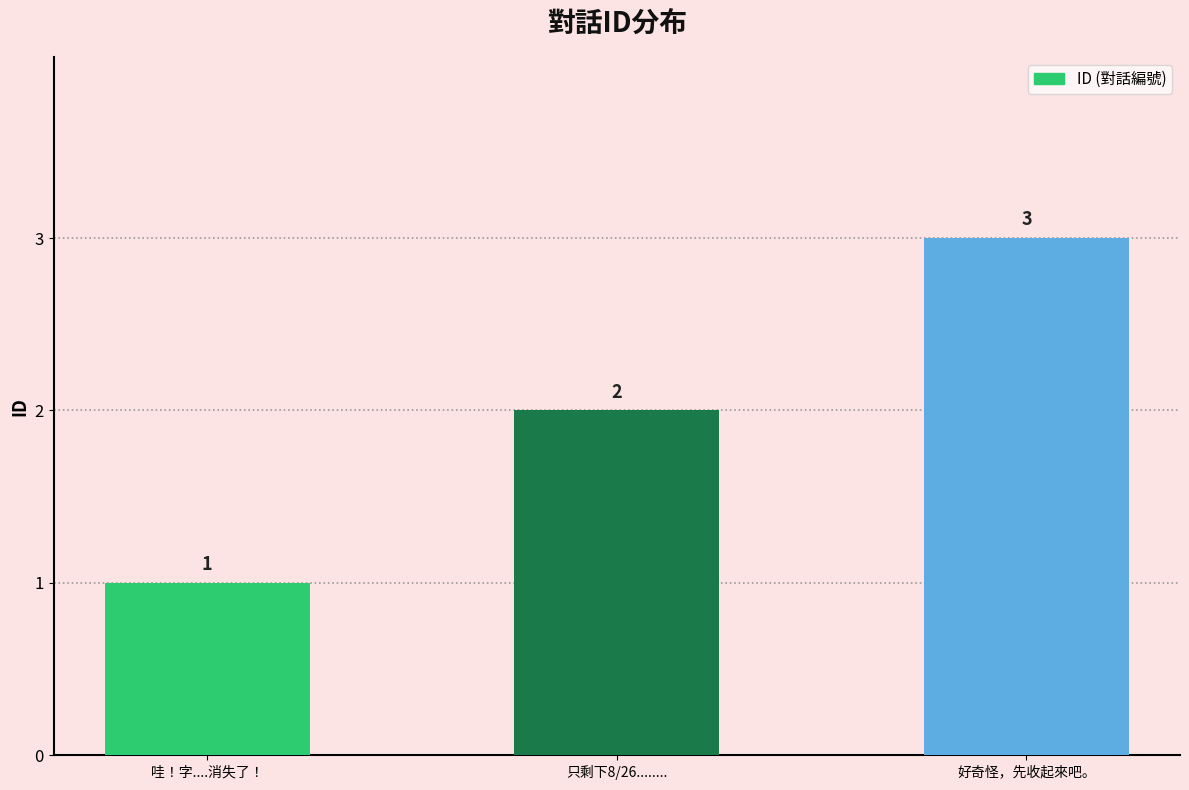

At which label is the value closest to 2?

只剩下8/26........